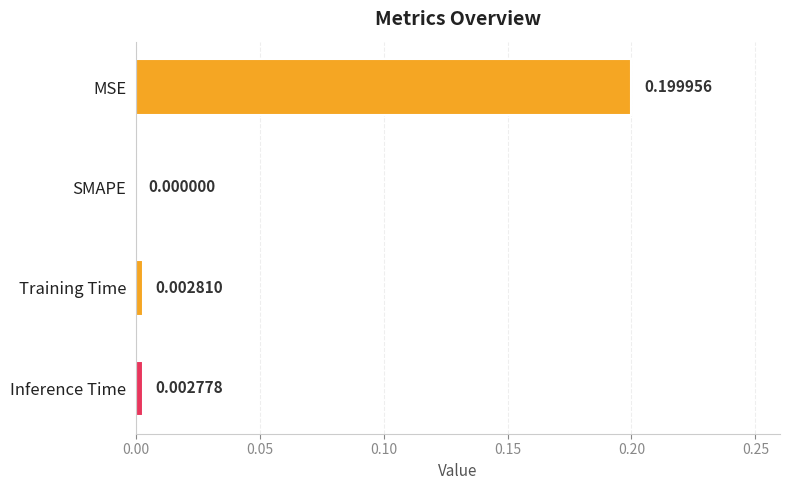

At which label is the value closest to 0?

SMAPE